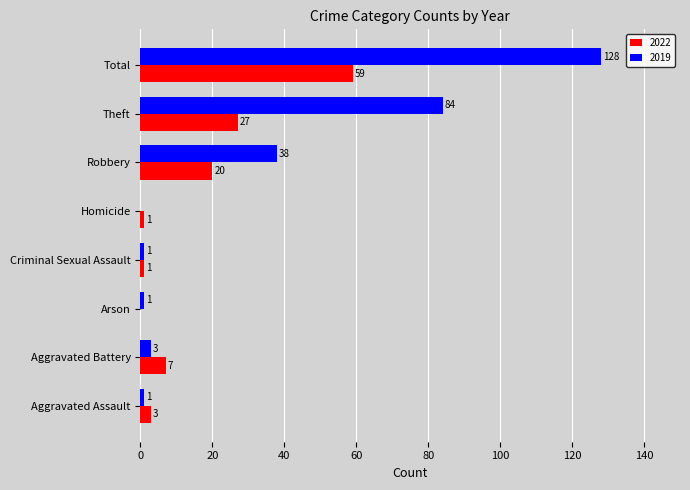

True or false: 2019 has a value of 128 at Total.

True